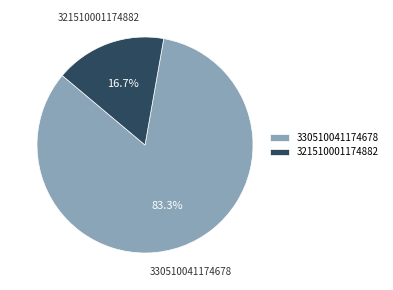

Combined, what portion of the pie is 321510001174882 and 330510041174678?

100.0%